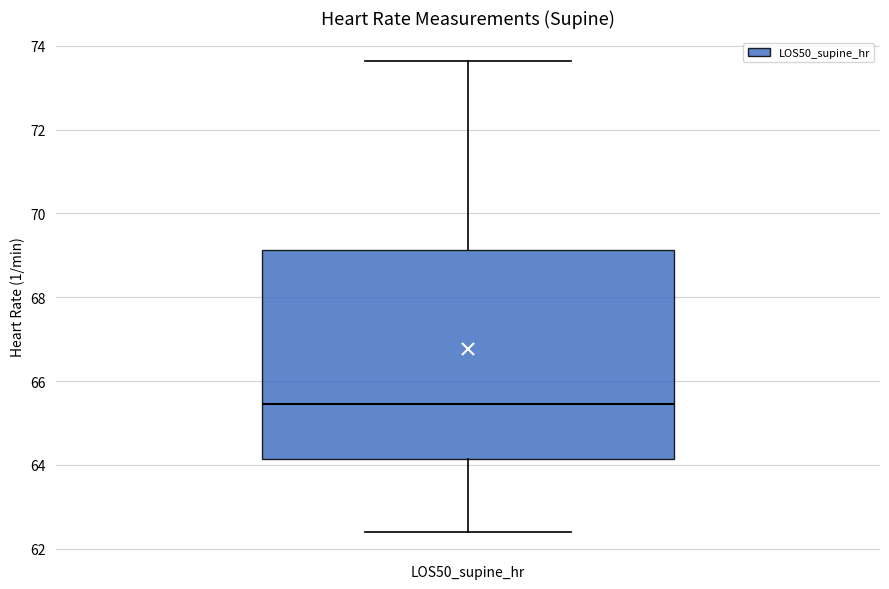

Transcribe this box plot: give where the median line is, the range the box spans, and where the two whiskers end, as read against the y-axis. The values are not printed on the chart, so give them approximately, as read against the axis.

median 65.4, box 64.2 to 69.2, whiskers 62.4 to 73.6